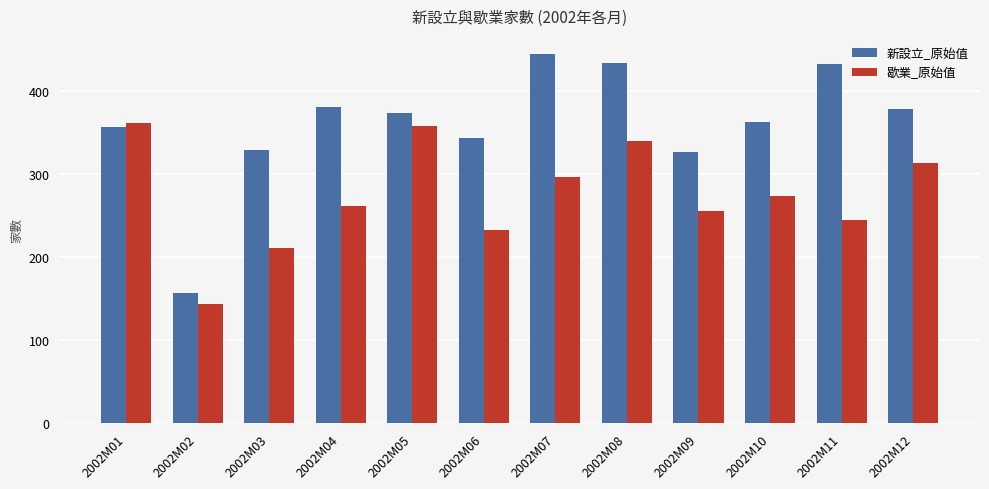

Which series has the largest range (max minus min)?

新設立_原始值